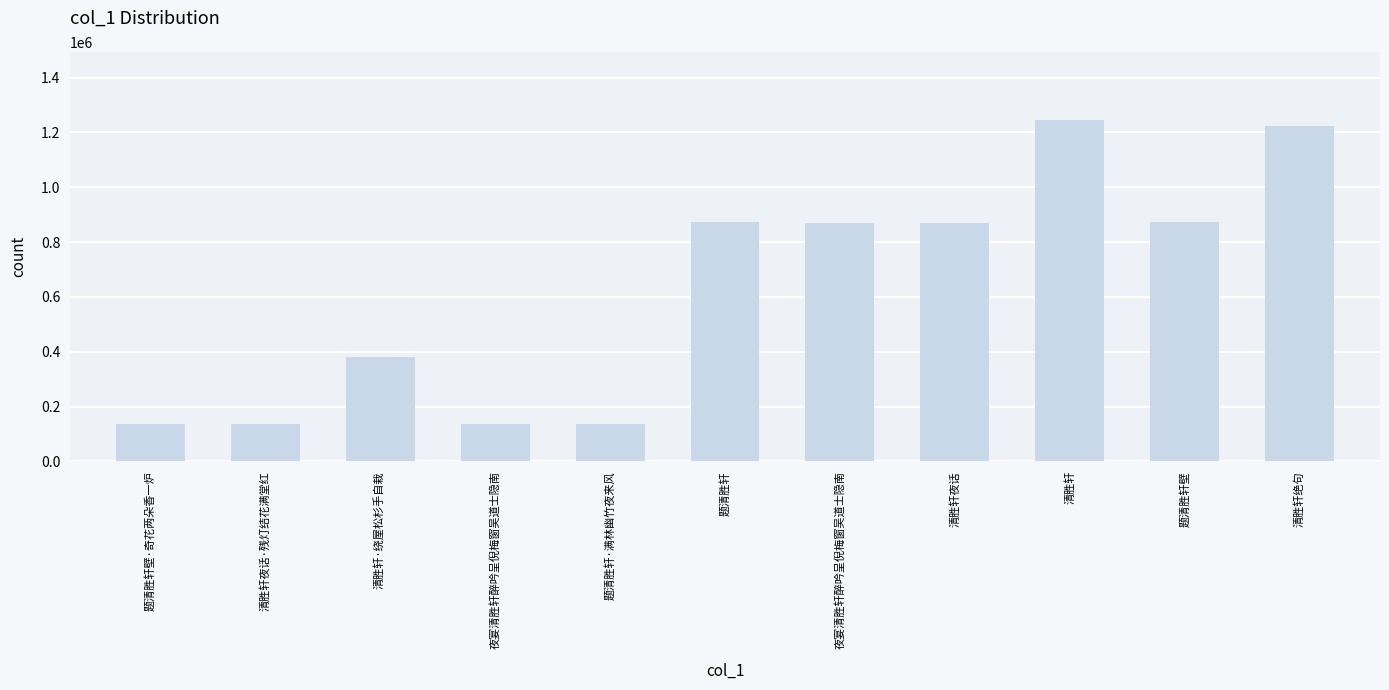

What is the label of the 11th bar from the left?

清胜轩绝句